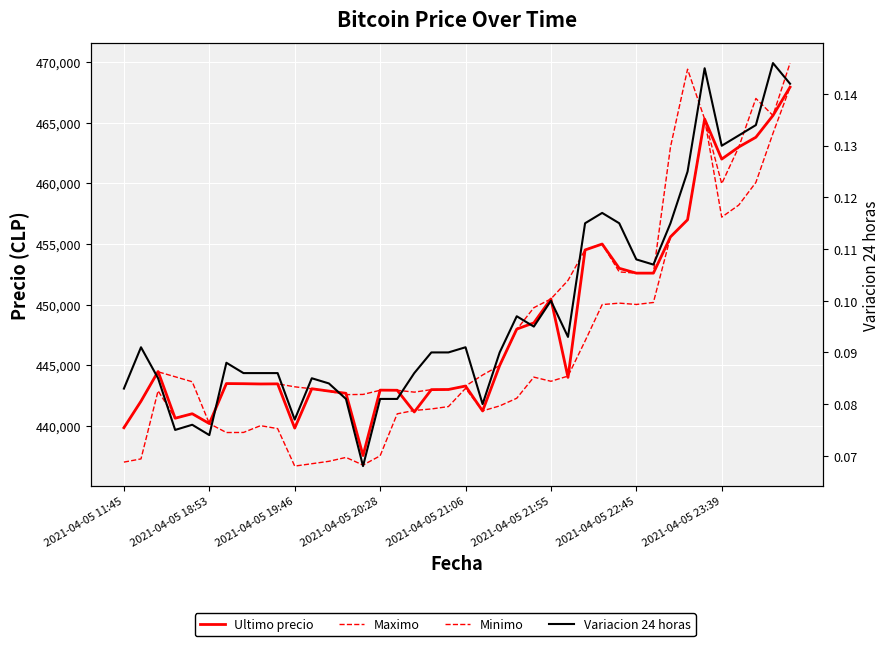

True or false: Minimo and Maximo cross at least once.

False